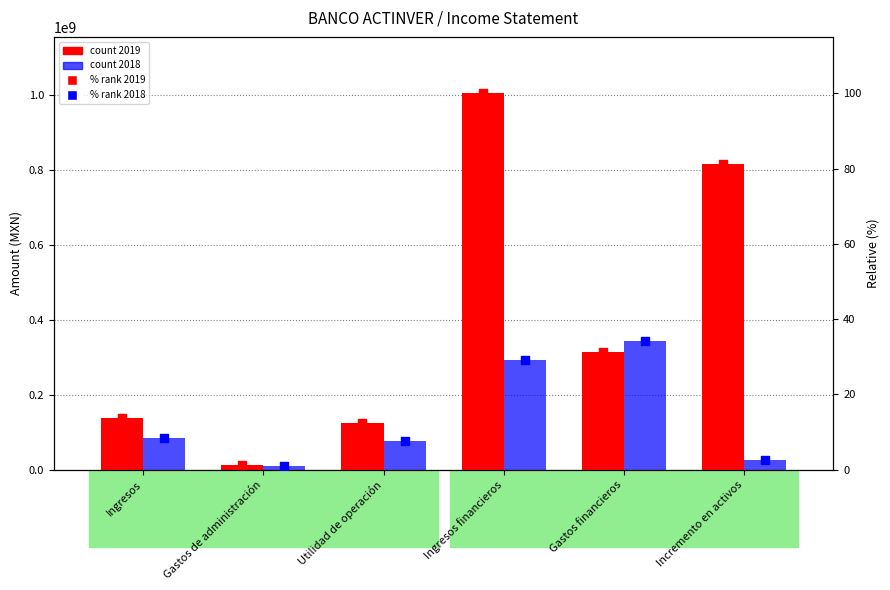

At how many categories does at least one series exceed 975489908?

1